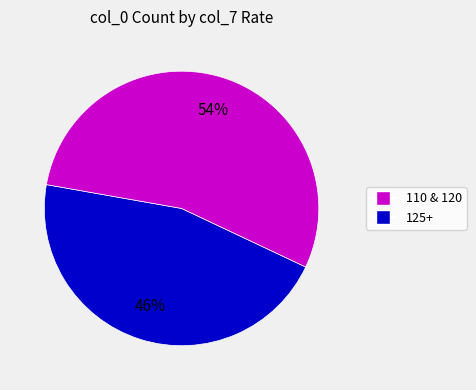

To the nearest percent, what is the average slice percentage?

50%